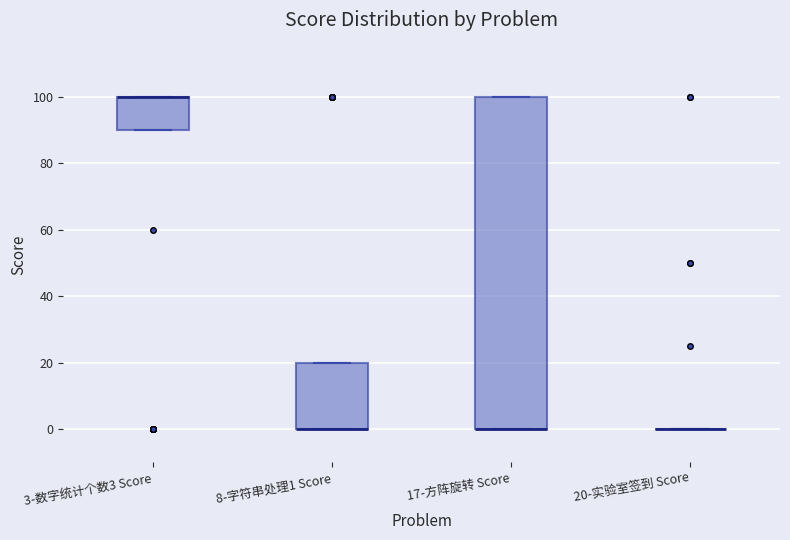

Reading left to right, read every box against the y-axis: the position of its median line, the range the box covers, and the ends of its whiskers. The values are not printed on the chart, so give them approximately, as read against the axis.

3-数字统计个数3 Score: median 100 (drawn on the box's upper edge), box 90 to 100, whiskers 90 to 100
8-字符串处理1 Score: median 0 (drawn on the box's lower edge), box 0 to 20, whiskers 0 to 20
17-方阵旋转 Score: median 0 (drawn on the box's lower edge), box 0 to 100, whiskers 0 to 100
20-实验室签到 Score: box collapsed to a line at 0, whiskers 0 to 0